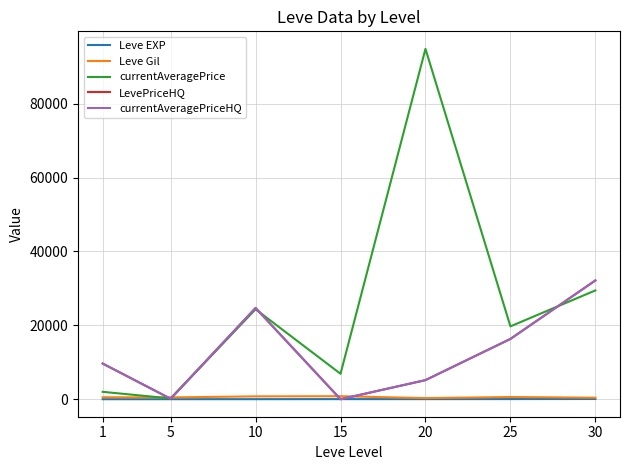

Is this an area chart (filled region under the line)?

No